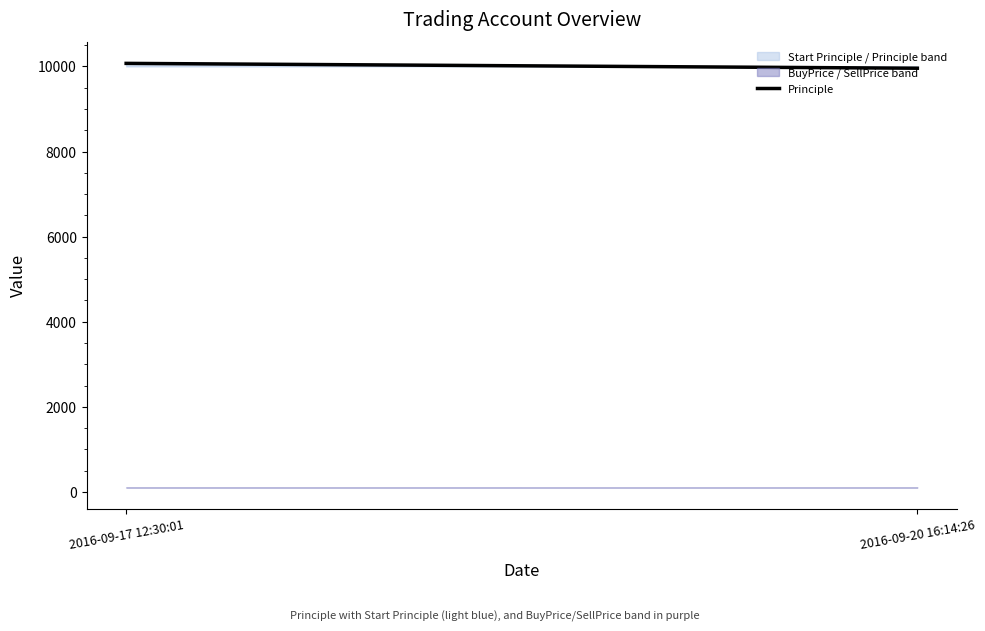

What is the value of the 2nd point from the left?

9956.5